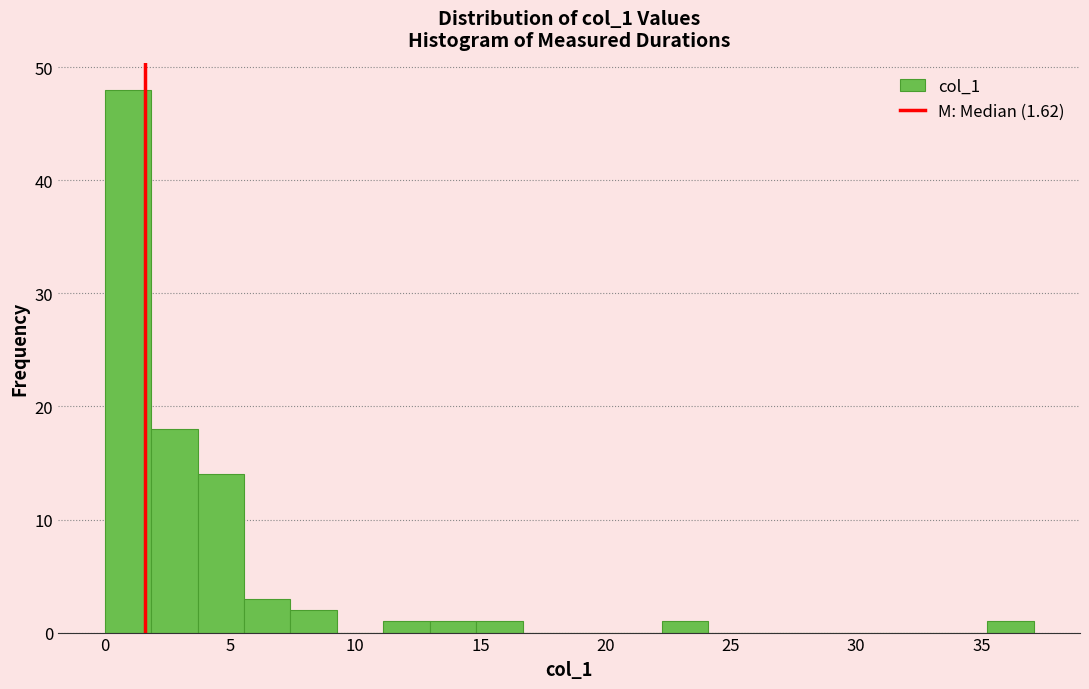

Around what value on the x-axis is the tallest bar? Give the approximate position of its centre, as read against the axis.

1.0